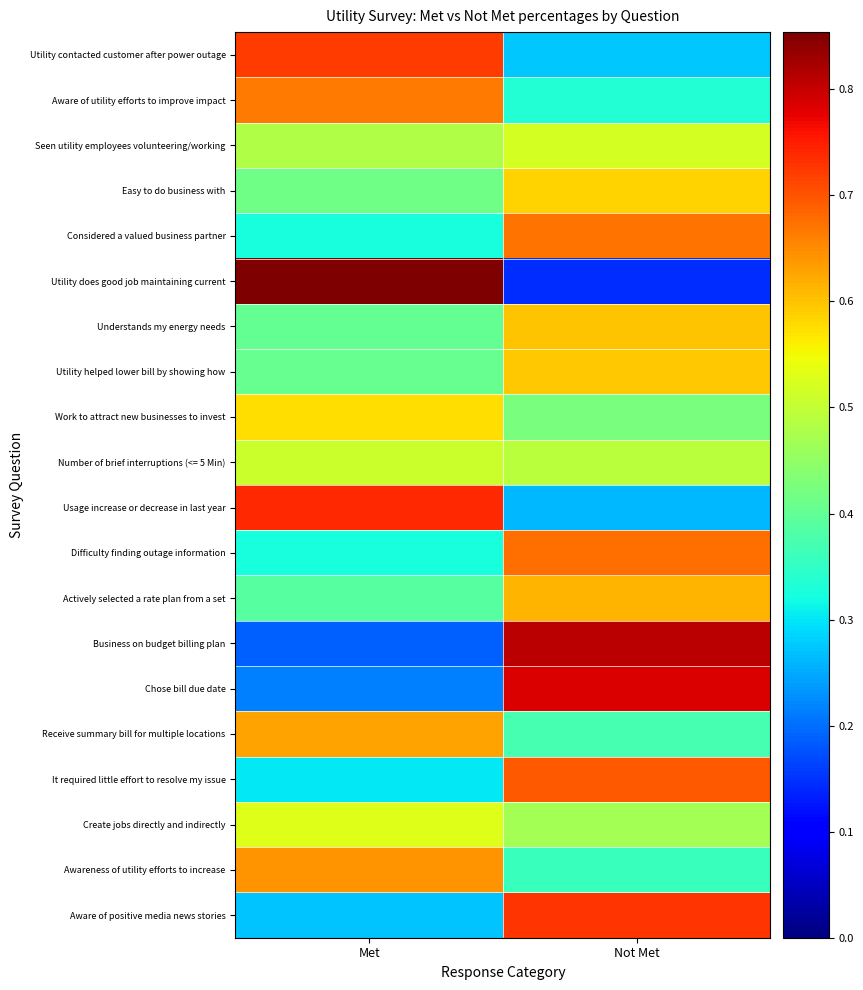

What is the smallest value displayed?

0.1